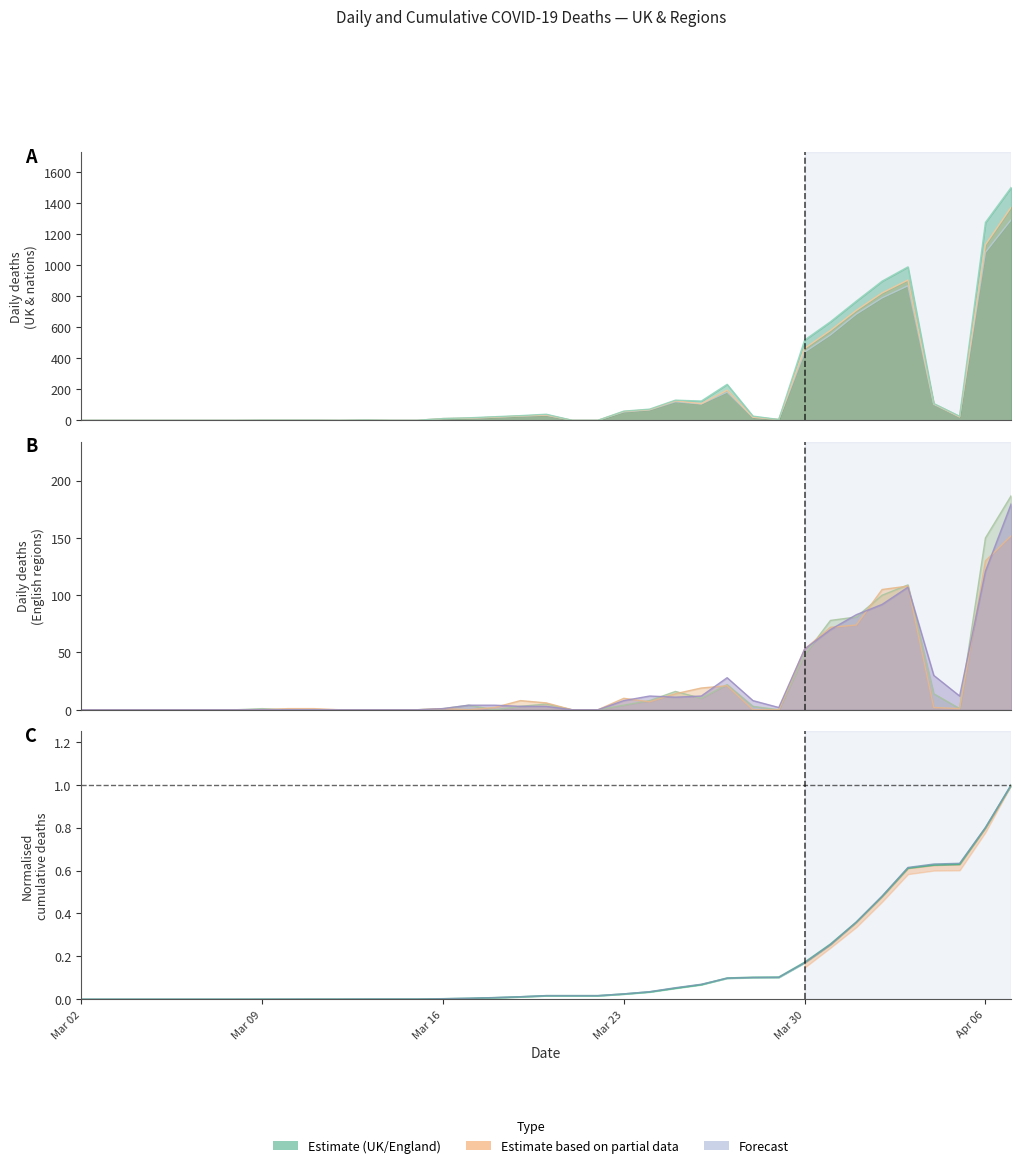

What is the sum of all England values?

6500